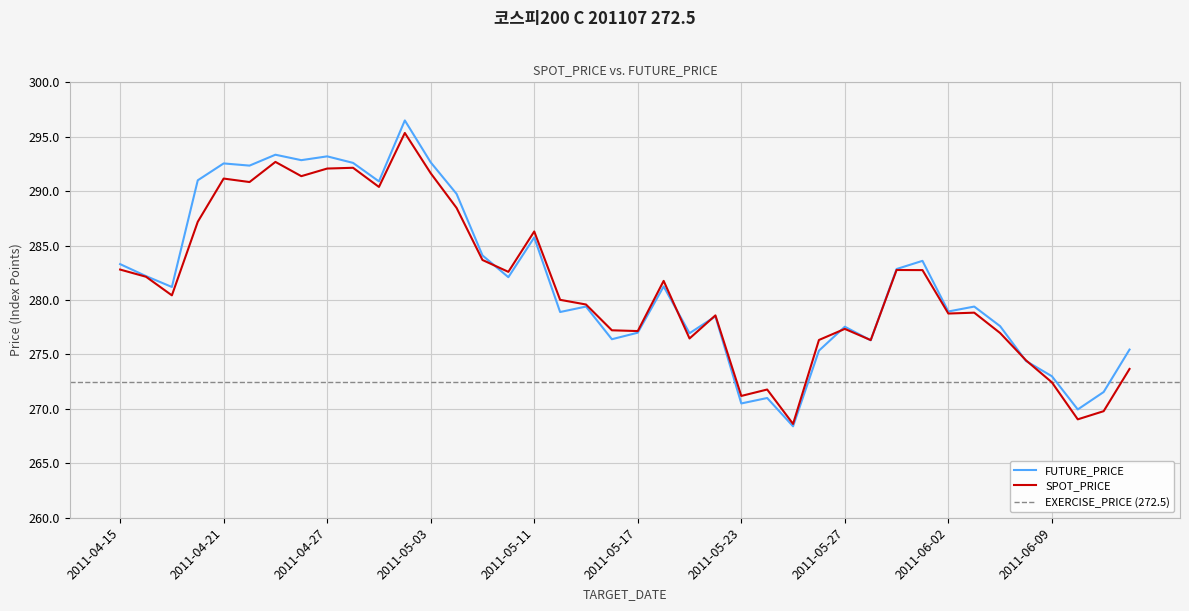

After their last crossing, which series has the higher values: SPOT_PRICE or FUTURE_PRICE?

FUTURE_PRICE